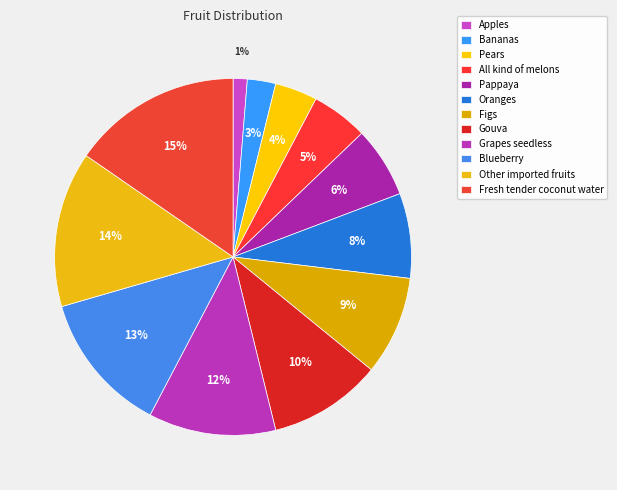

Rank the categories by value from highest to lowest.

Fresh tender coconut water, Other imported fruits, Blueberry, Grapes seedless, Gouva, Figs, Oranges, Pappaya, All kind of melons, Pears, Bananas, Apples